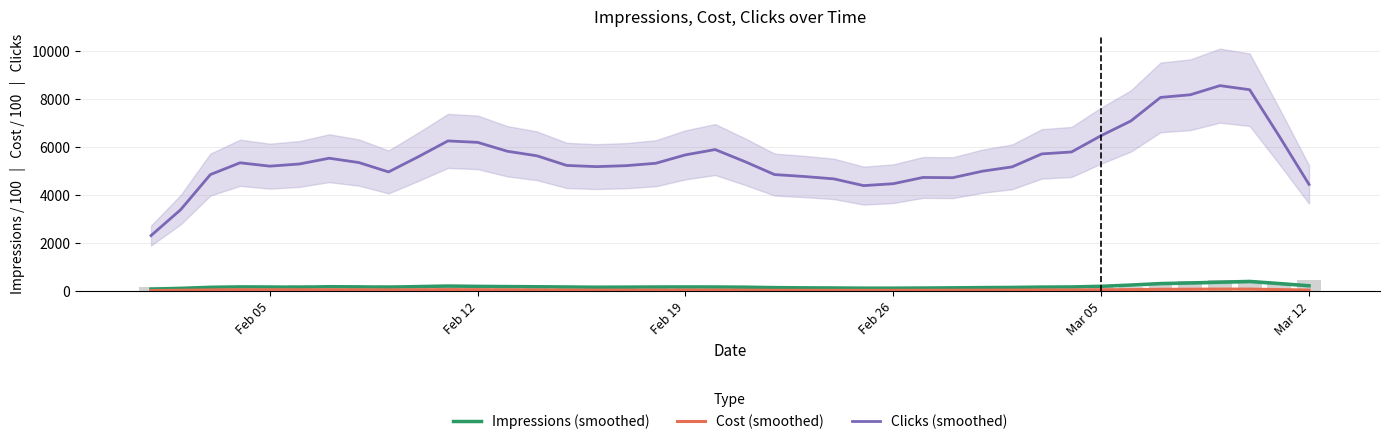

What is the difference between the maximum and second lowest values in the Cost (smoothed) series?

55.0